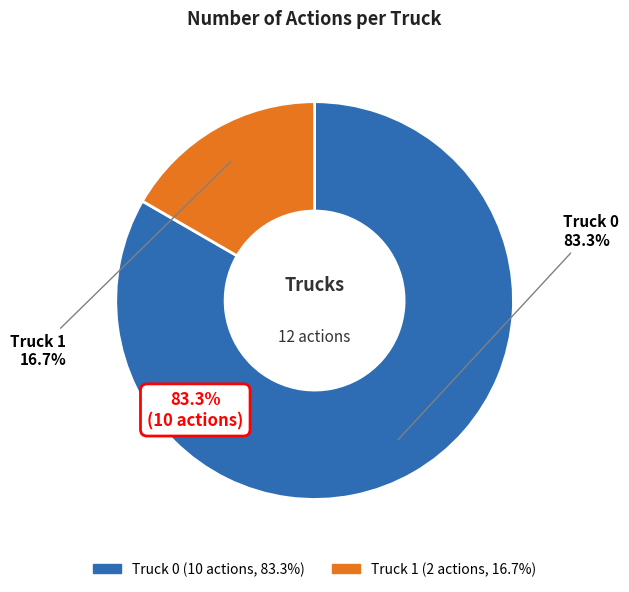

To the nearest percent, what is the average slice percentage?

50%